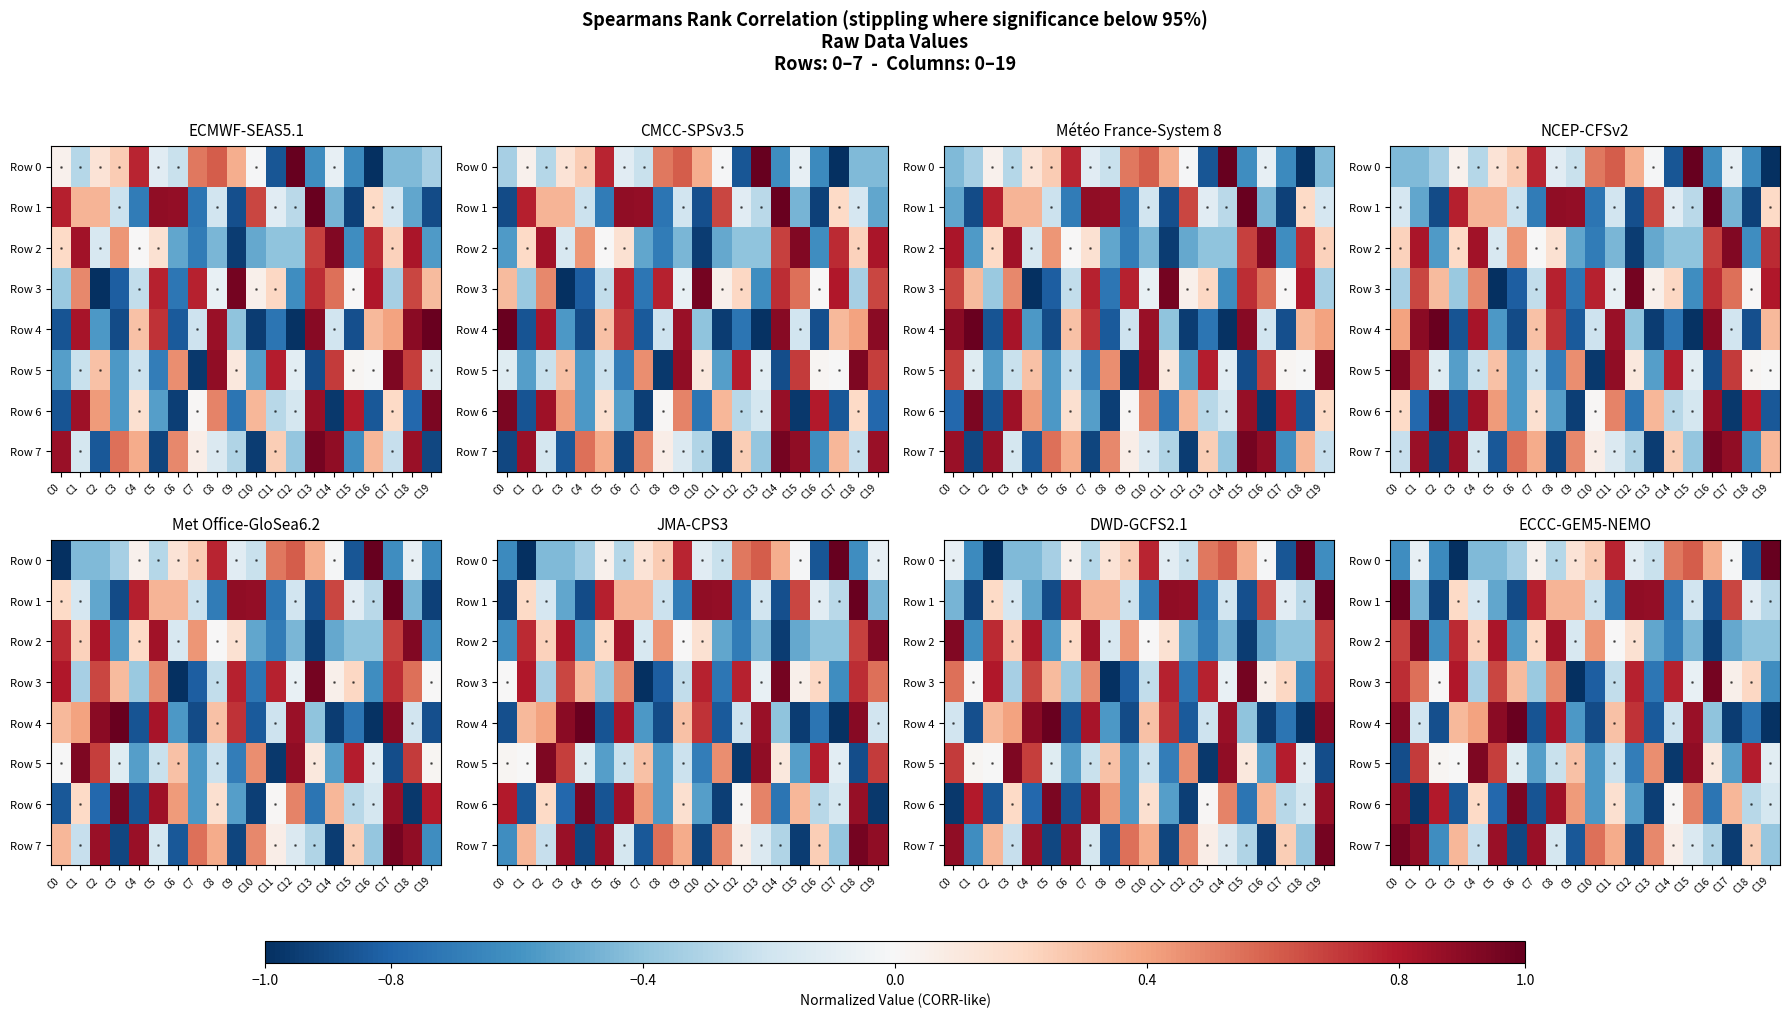

Rank the series at C14 from highest to lowest value.

Row 3, Row 0, Row 7, Row 6, Row 4, Row 2, Row 1, Row 5